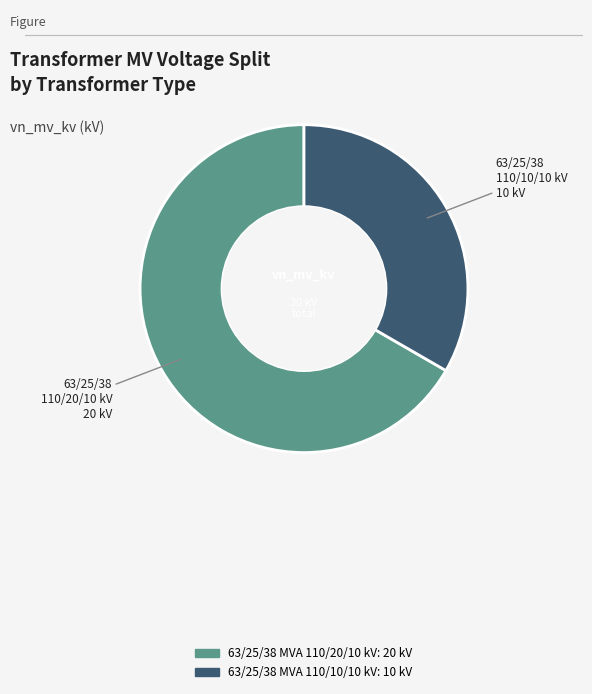

What is the ratio of the value at 63/25/38 MVA 110/10/10 kV to the value at 63/25/38 MVA 110/20/10 kV?

0.5